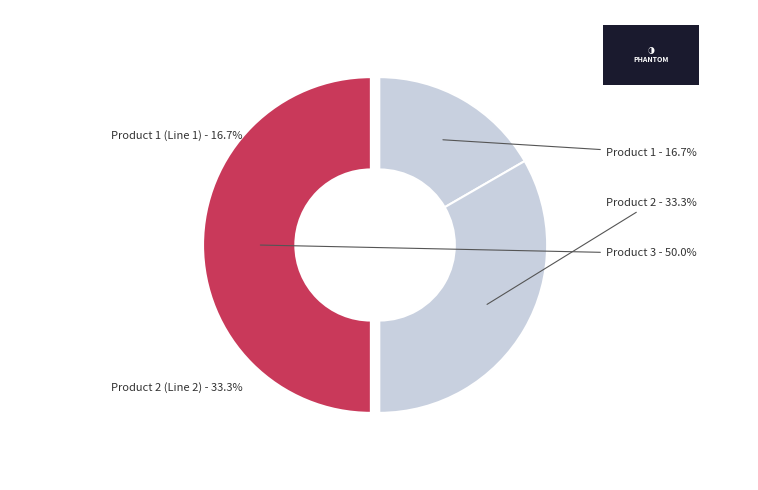

Approximately how many times larger is the value at Product 3 compared to Product 2?

1.5